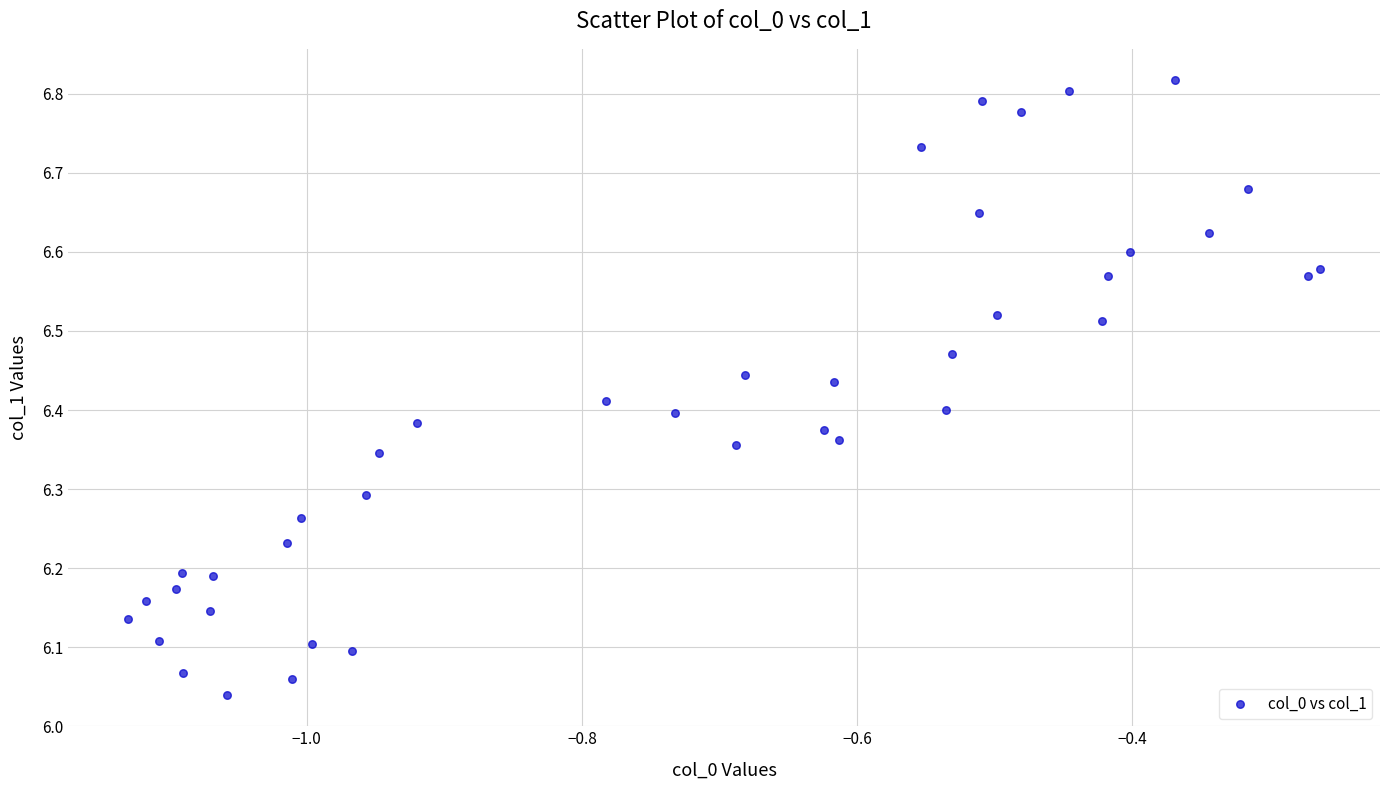

What is the range of Y values (max minus min)?

0.8